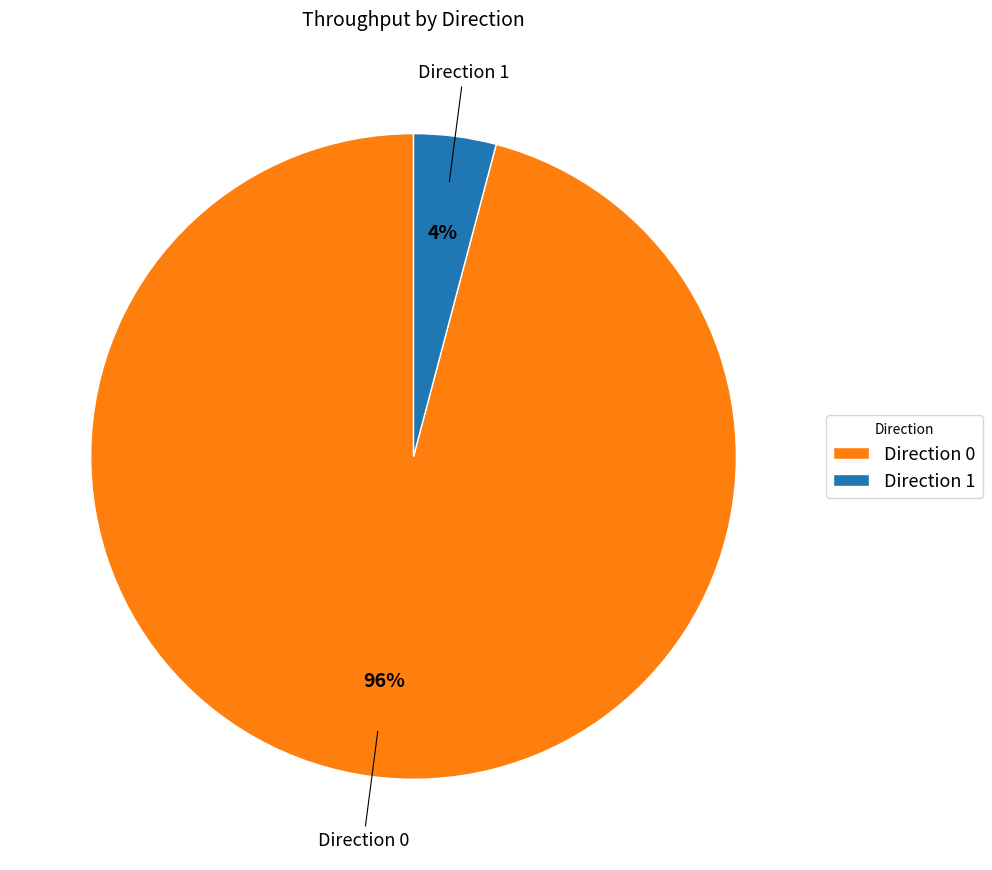

Which slice is the smallest?

Direction 1